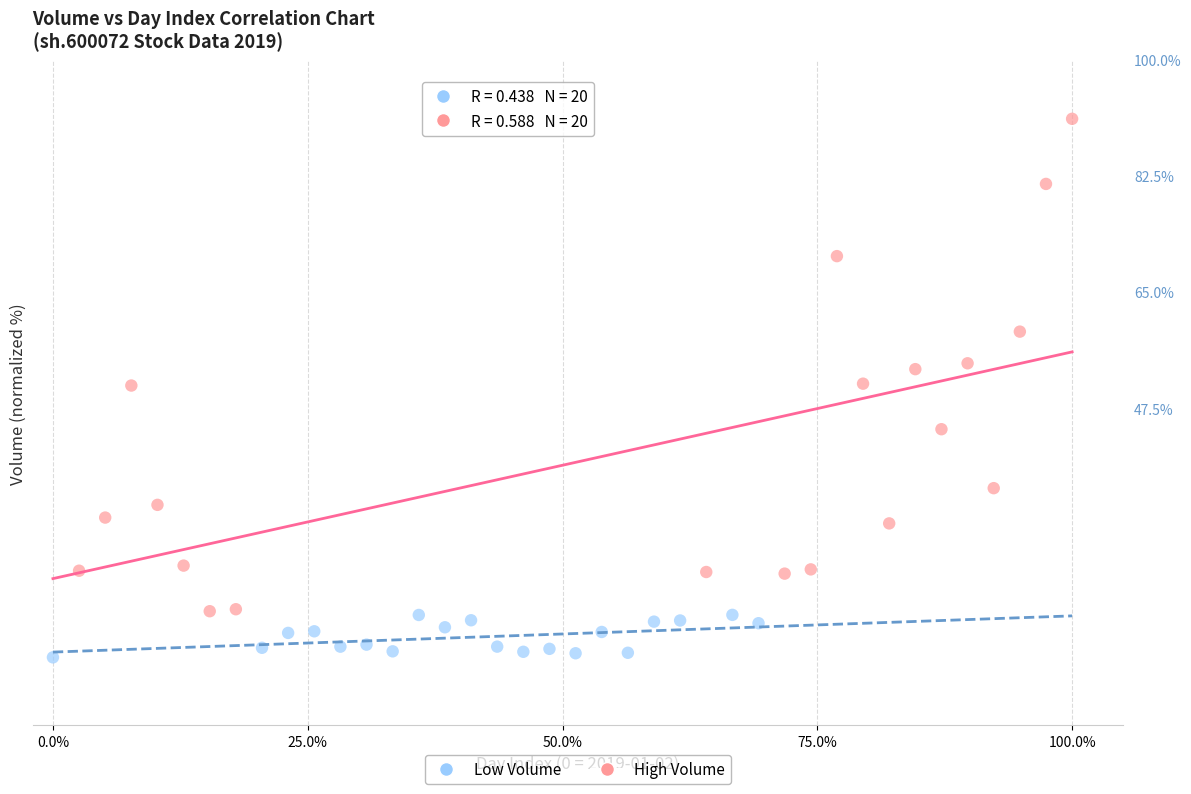

Which series contains the highest Y value?

High Volume